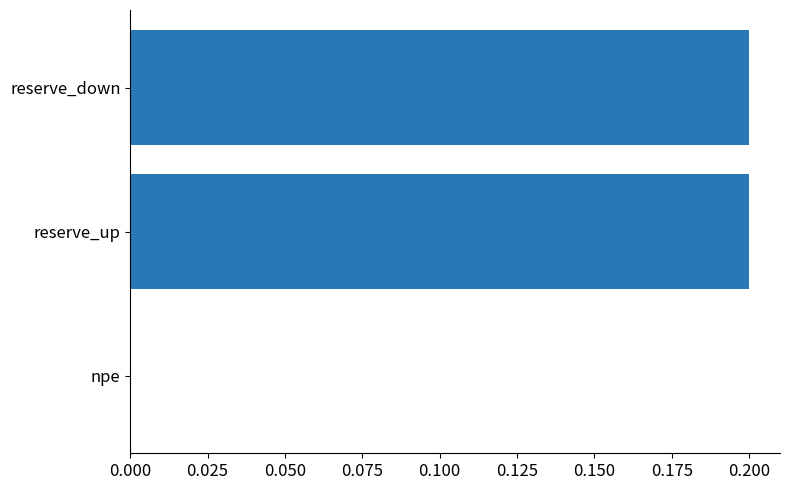

The chart shows a value of 0.0 at npe. True or false?

True